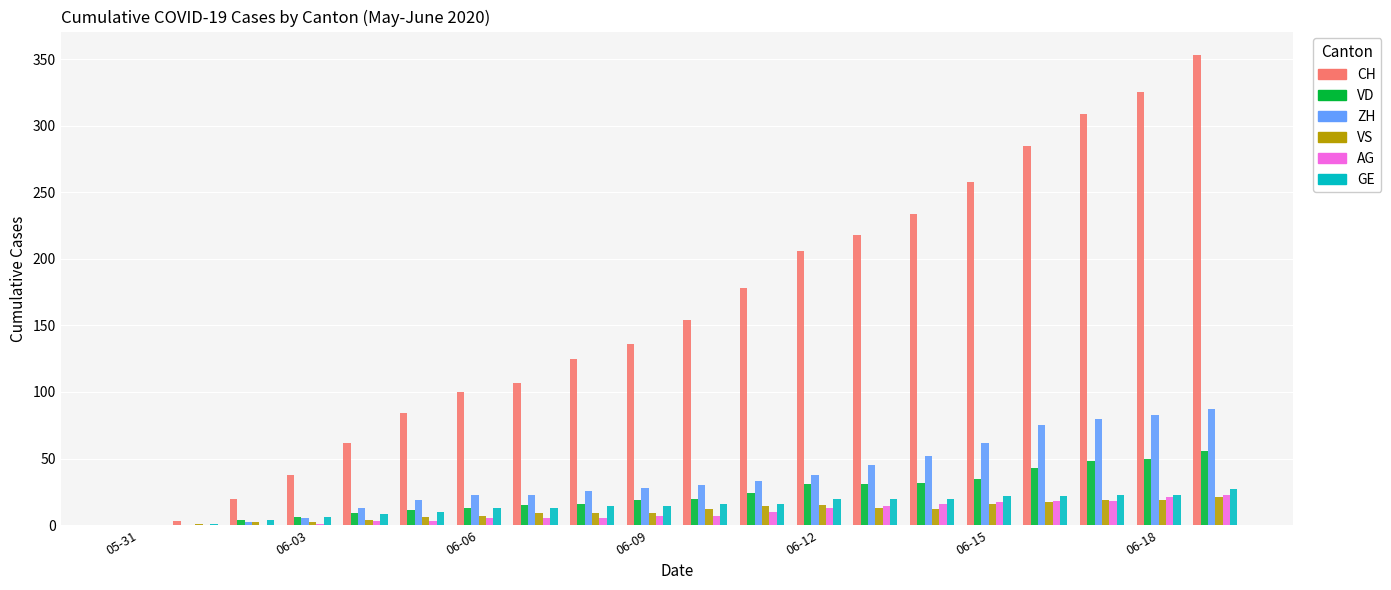

Which series has the largest total across all categories?

CH